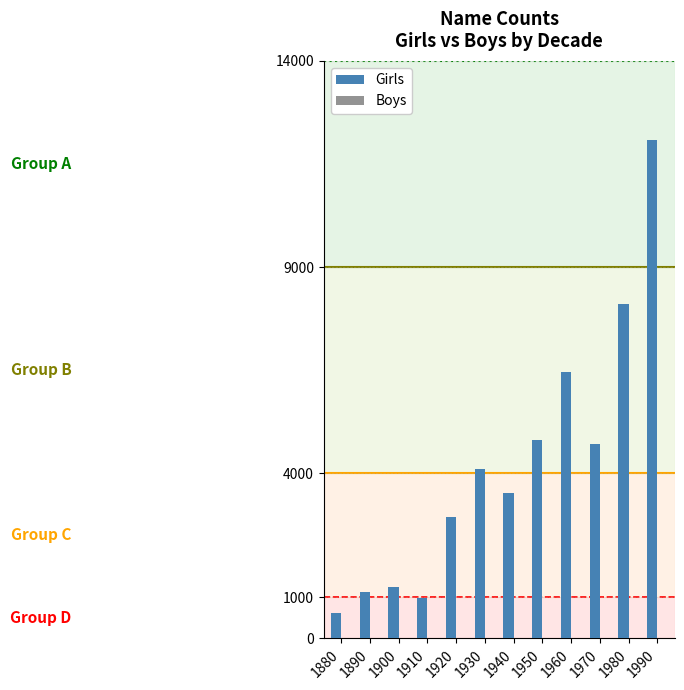

Which series has the largest total across all categories?

Girls